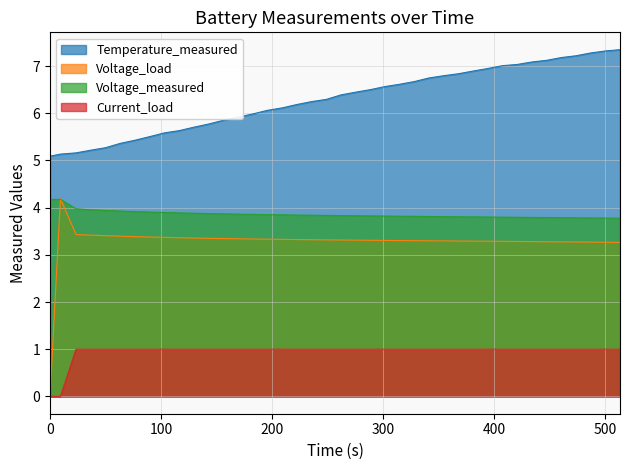

What is the lowest value of the Temperature_measured series?

5.1